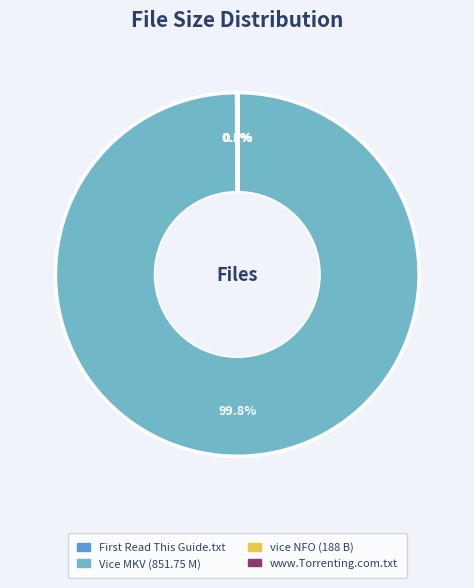

How many segments does this pie chart have?

4